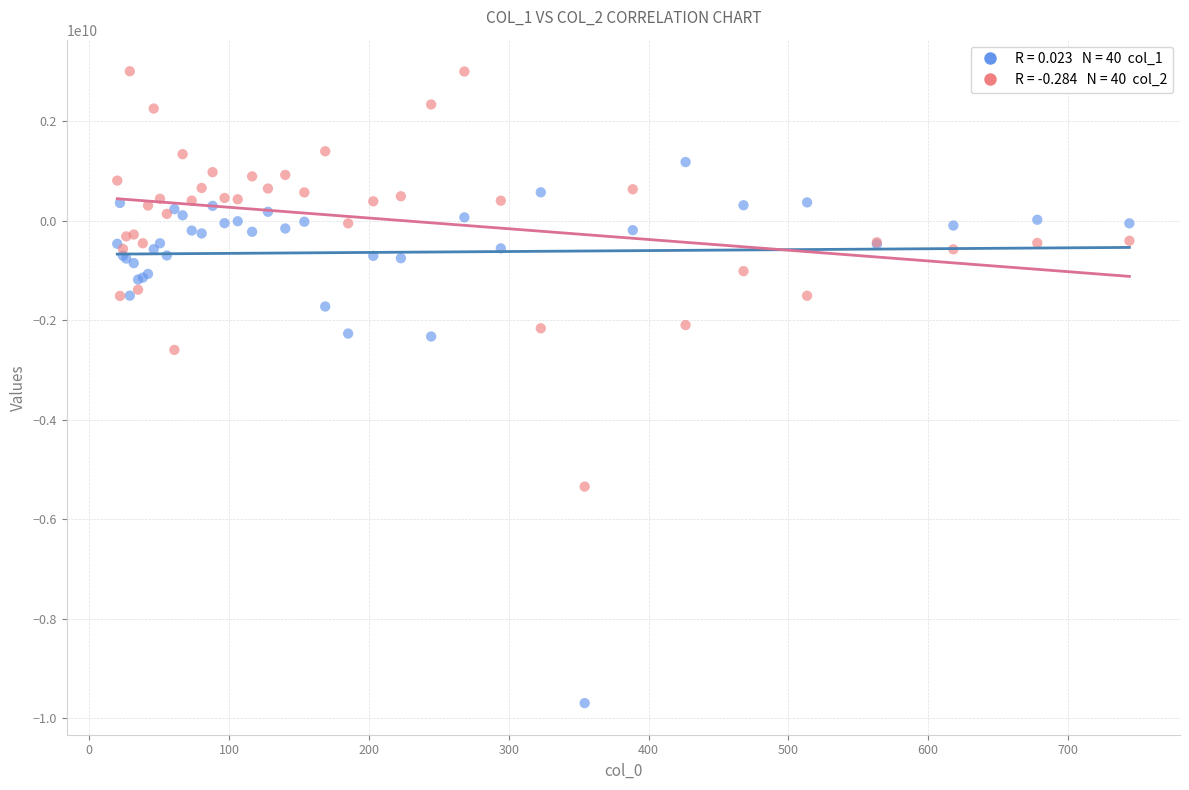

Across all series, what Y value is closest to -3349787063?

-2600648846.6